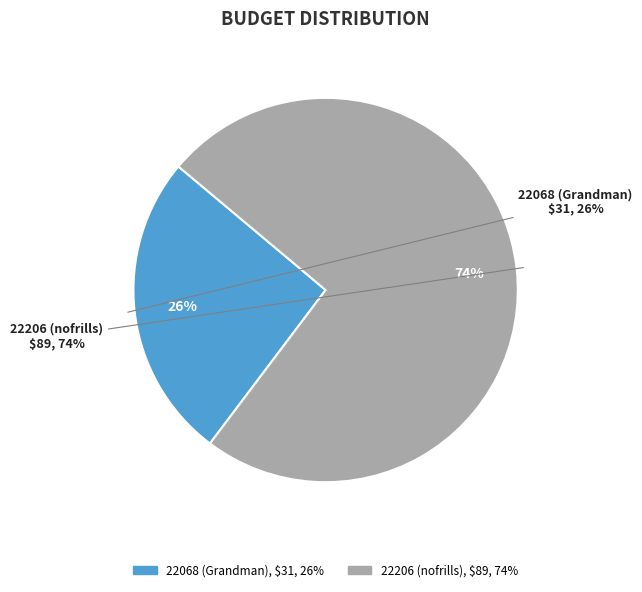

Count the number of slices in the pie.

2